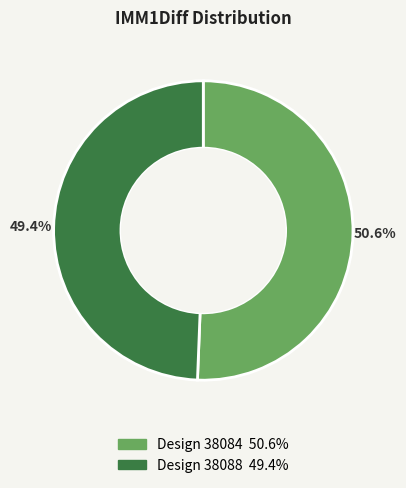

Is there a majority slice in this chart?

Yes